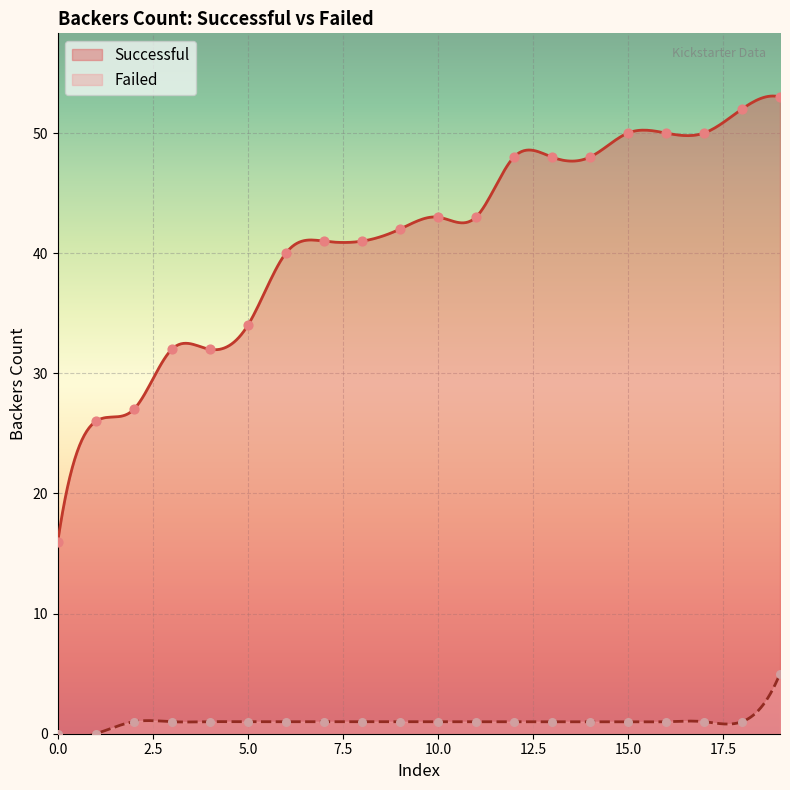

At which category is the sum across all series the highest?

19